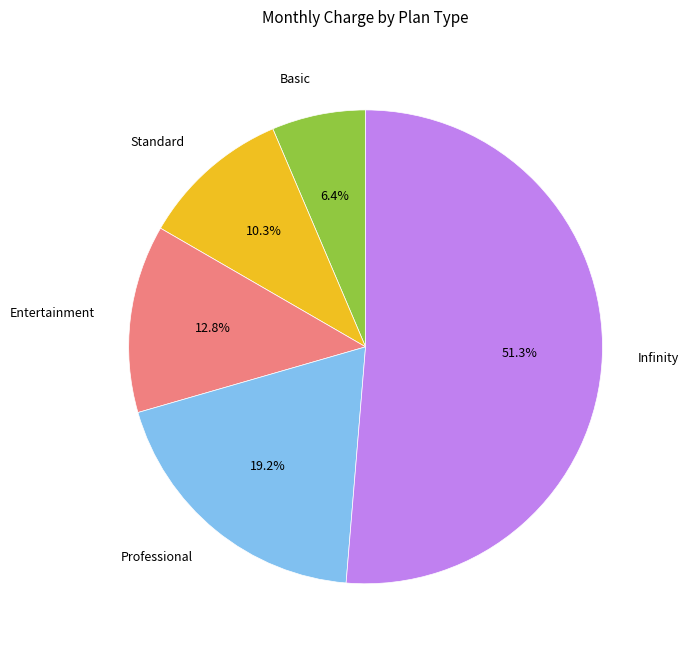

Rank the categories by value from lowest to highest.

Basic, Standard, Entertainment, Professional, Infinity